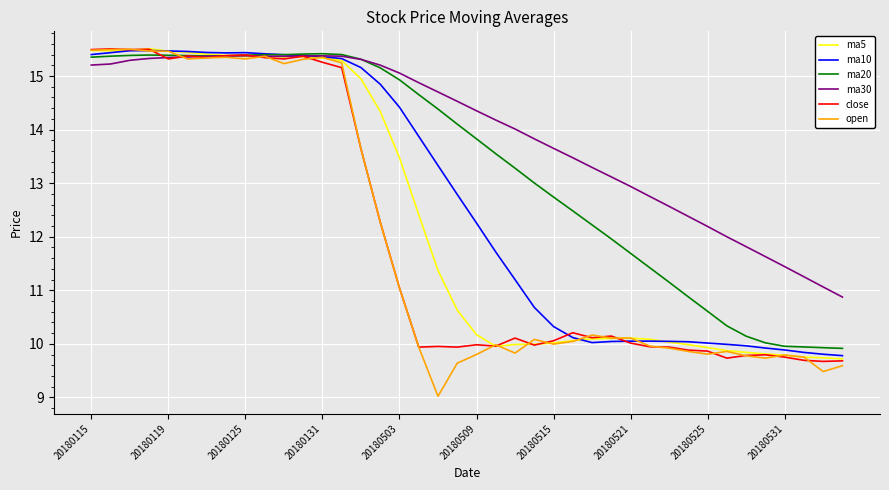

Which series has the largest range (max minus min)?

open